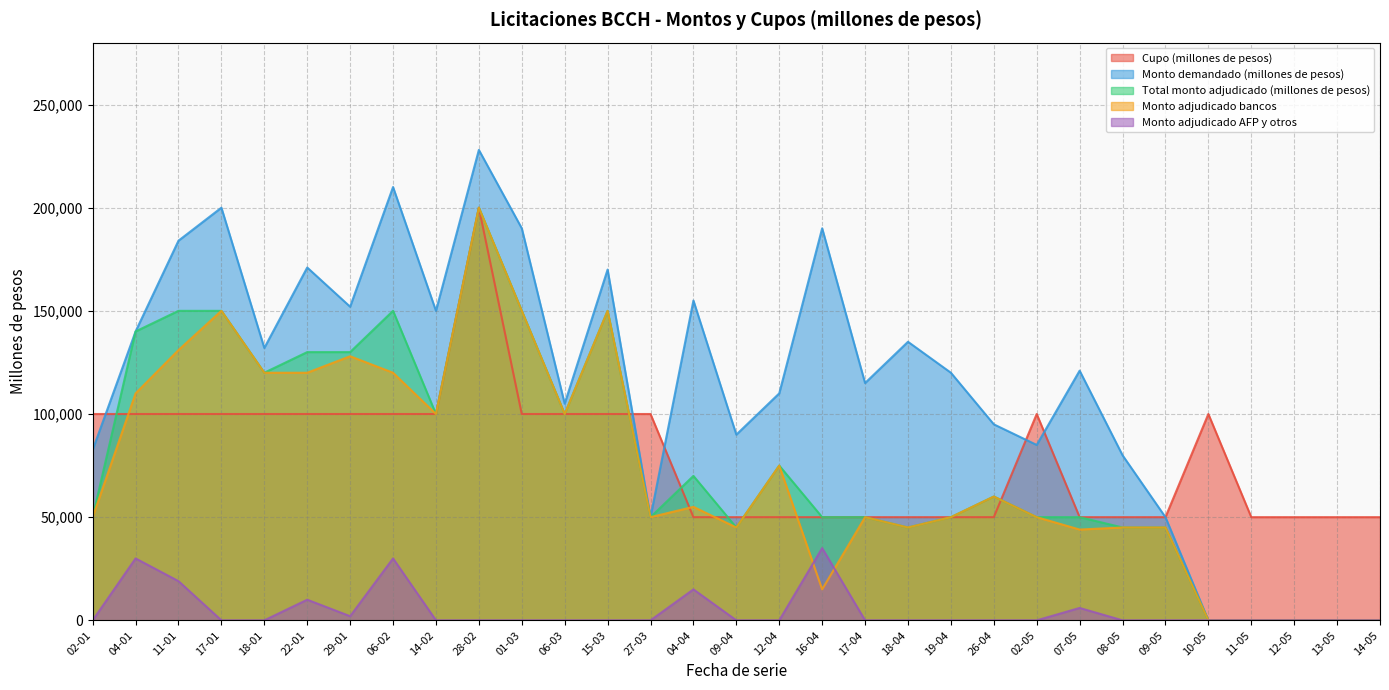

Does the chart display data point markers on the line(s)?

No